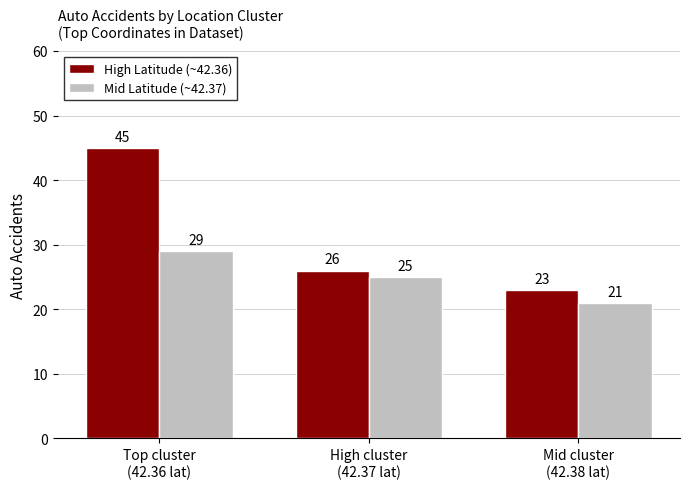

How many values in the Mid Latitude (~42.37) series are below 25?

1